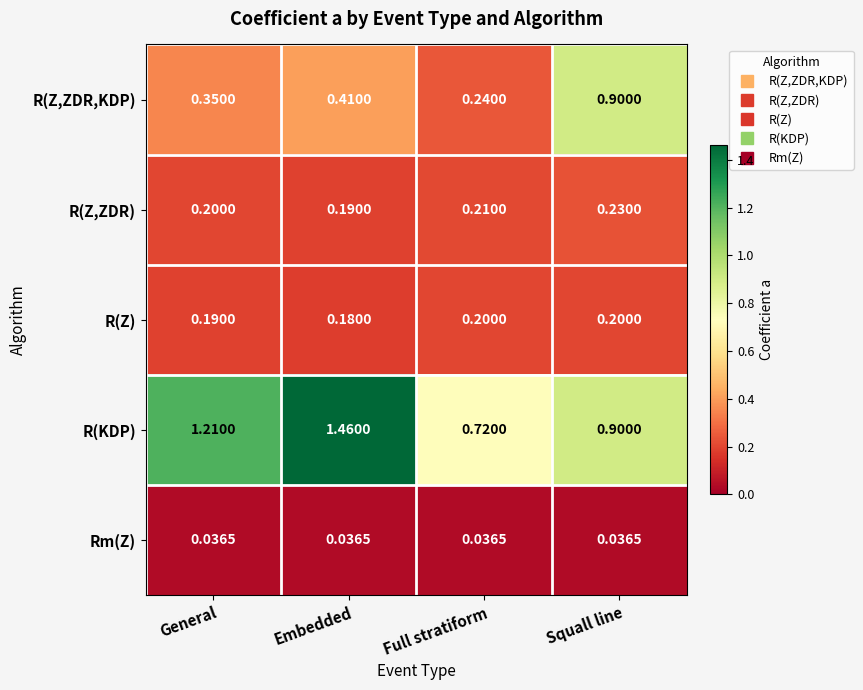

List the series in order of their peak value, lowest first.

Rm(Z), R(Z), R(Z,ZDR), R(Z,ZDR,KDP), R(KDP)